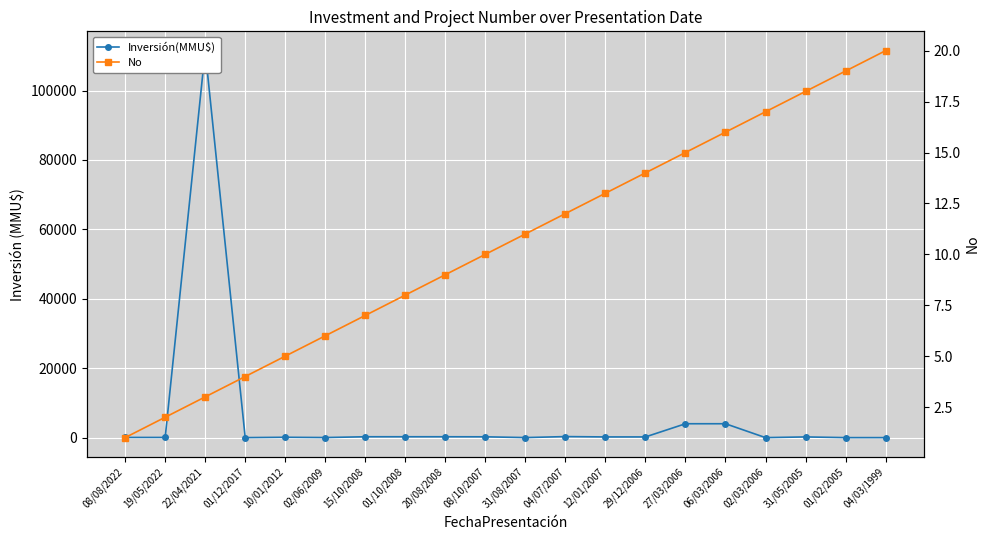

Which series has the widest spread of values?

Inversión(MMU$)